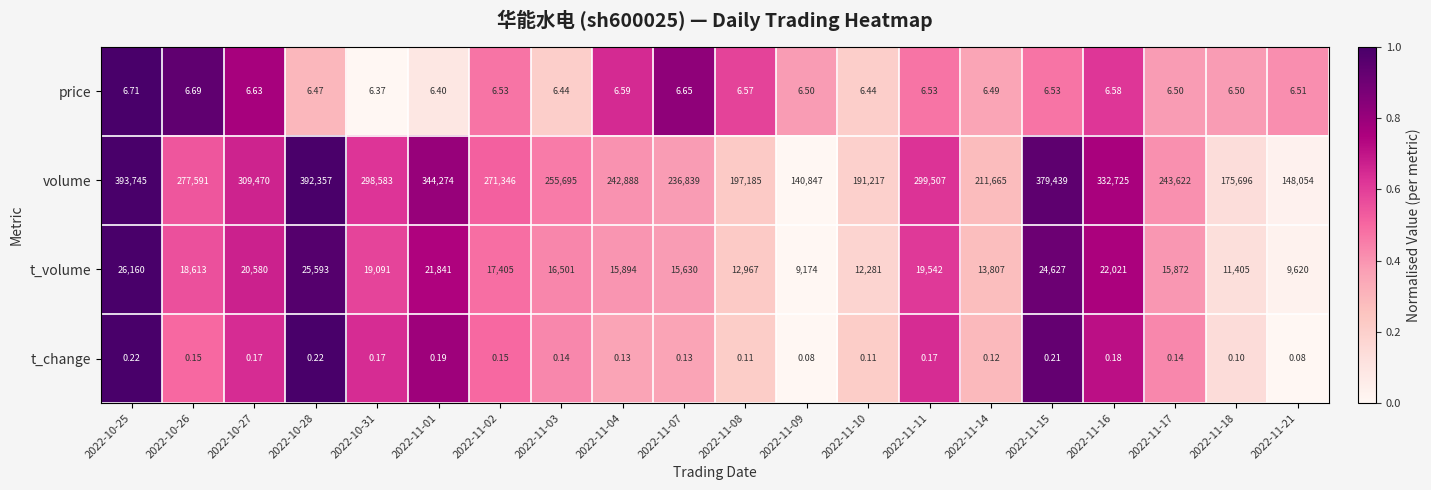

Which series has the largest total across all categories?

volume